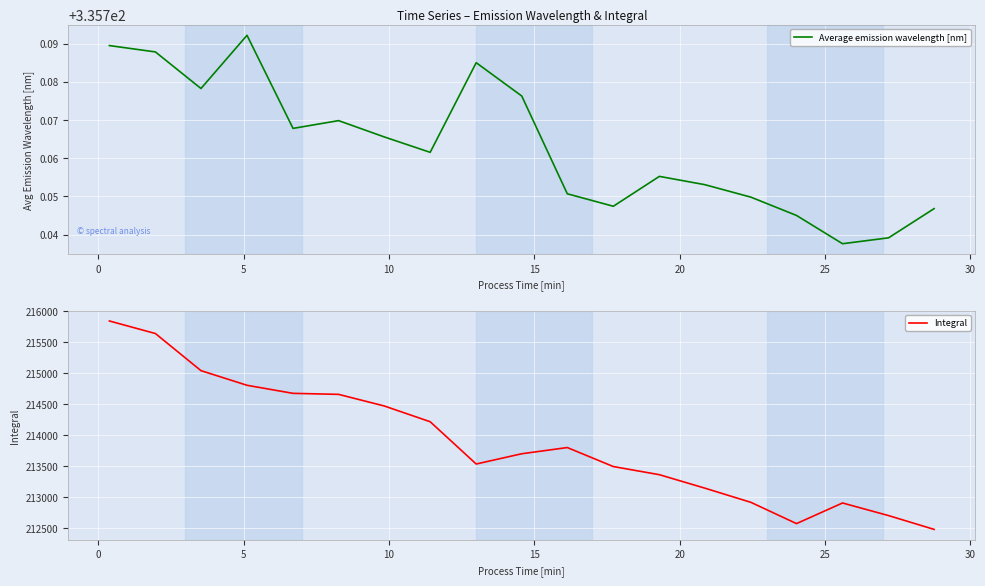

What is the lowest value of the Integral series?

212475.5